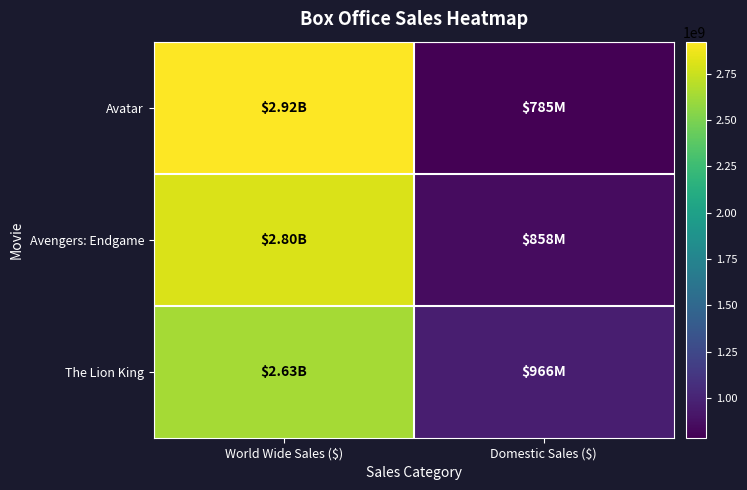

Reading left to right, extract all data points from this chart.

Avatar: World Wide Sales ($)=2923706026	Domestic Sales ($)=785221649
Avengers: Endgame: World Wide Sales ($)=2799439100	Domestic Sales ($)=858373000
The Lion King: World Wide Sales ($)=2631587206	Domestic Sales ($)=966421820